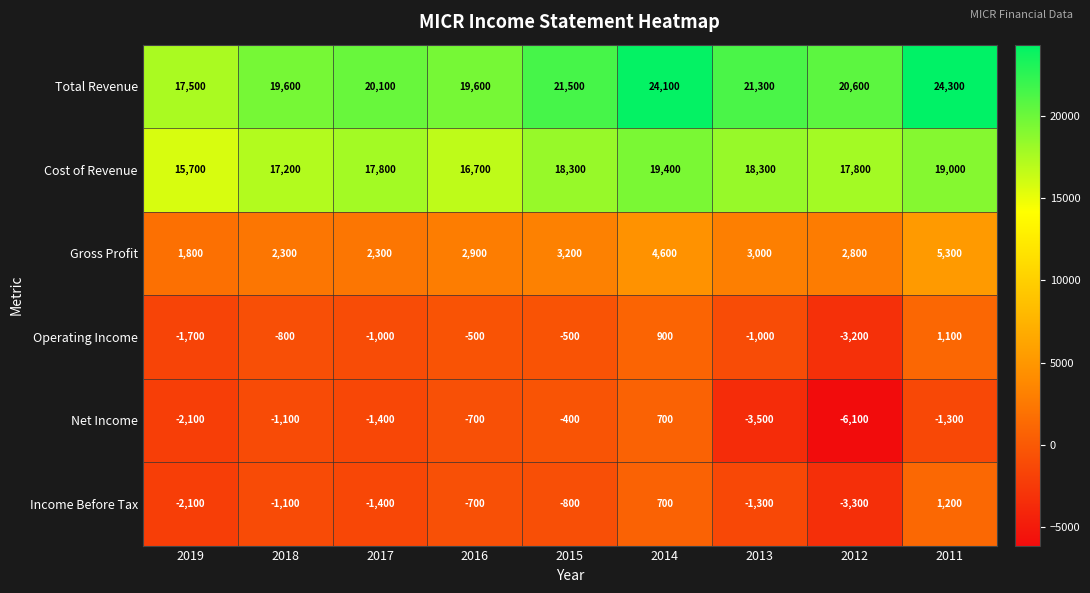

Is it true that Total Revenue equals 11928 at 2018?

False